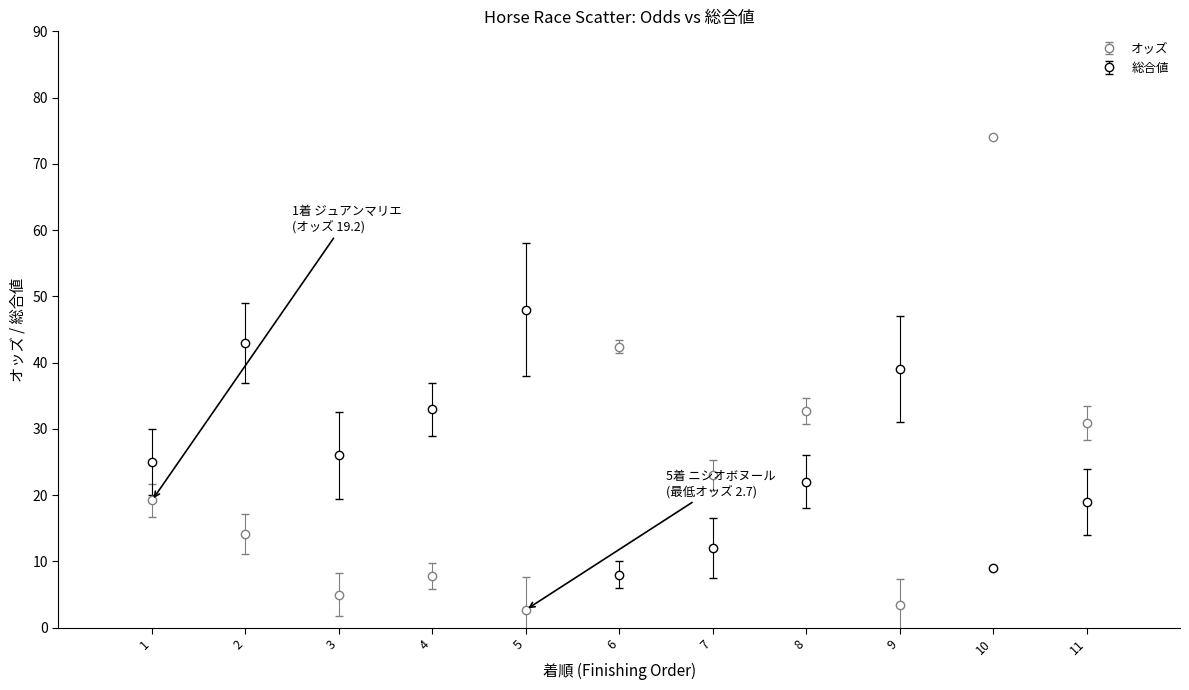

Between 1 and 3, which series saw the biggest shift?

オッズ